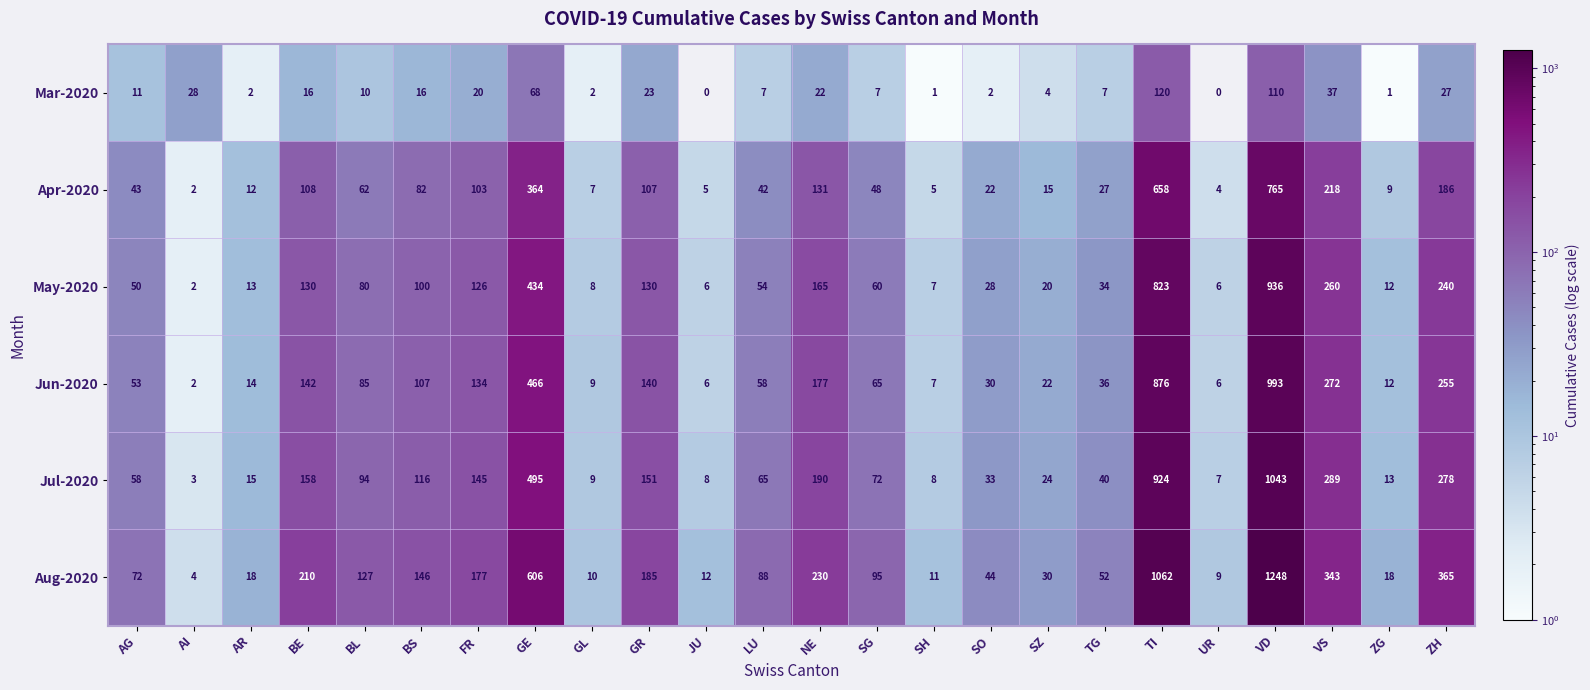

True or false: Jun-2020 has a value of 22 at SZ.

True